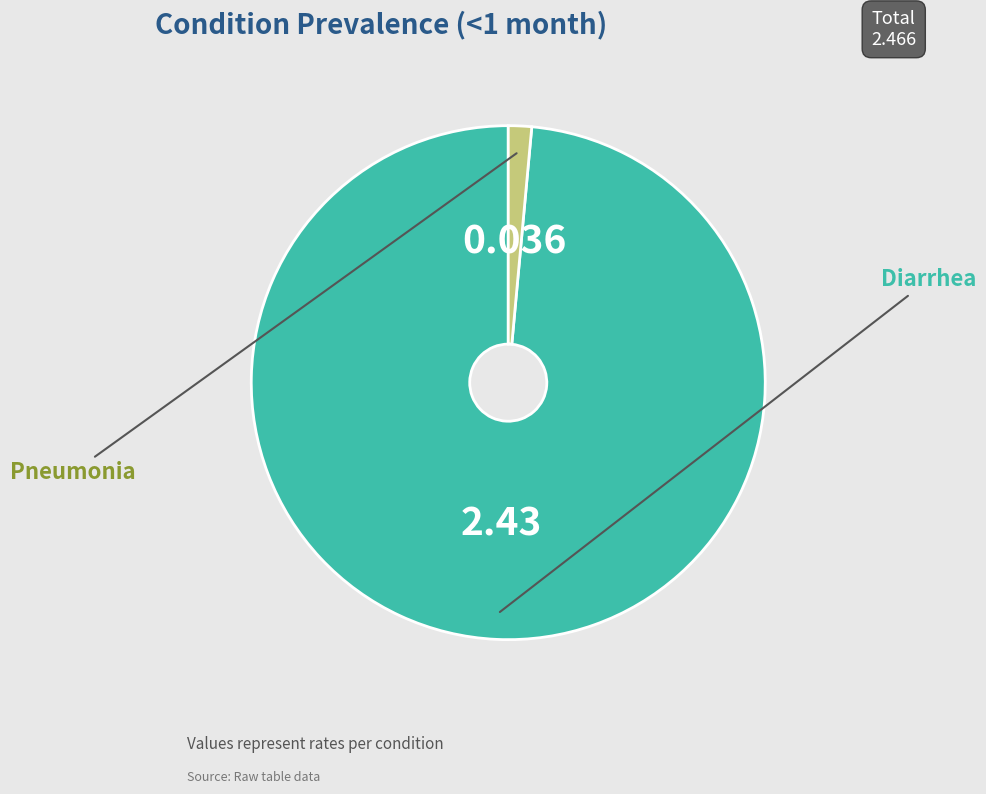

What is the change in value from Diarrhea to Pneumonia?

-2.4